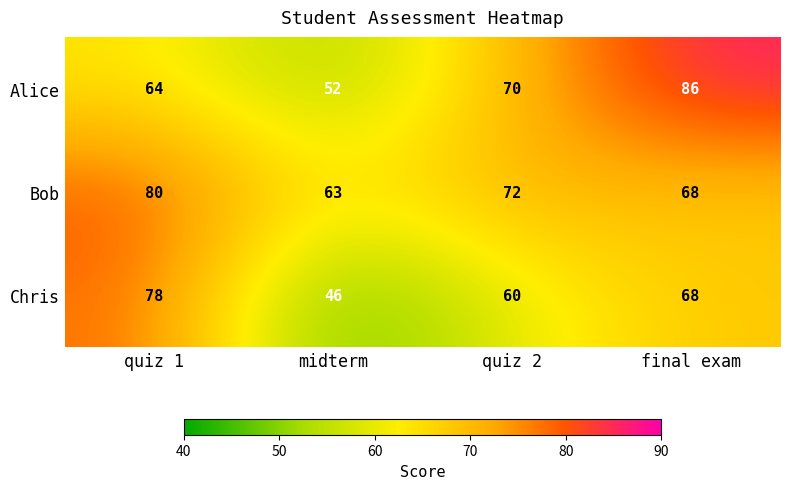

Rank the series by their maximum value, from highest to lowest.

Alice, Bob, Chris